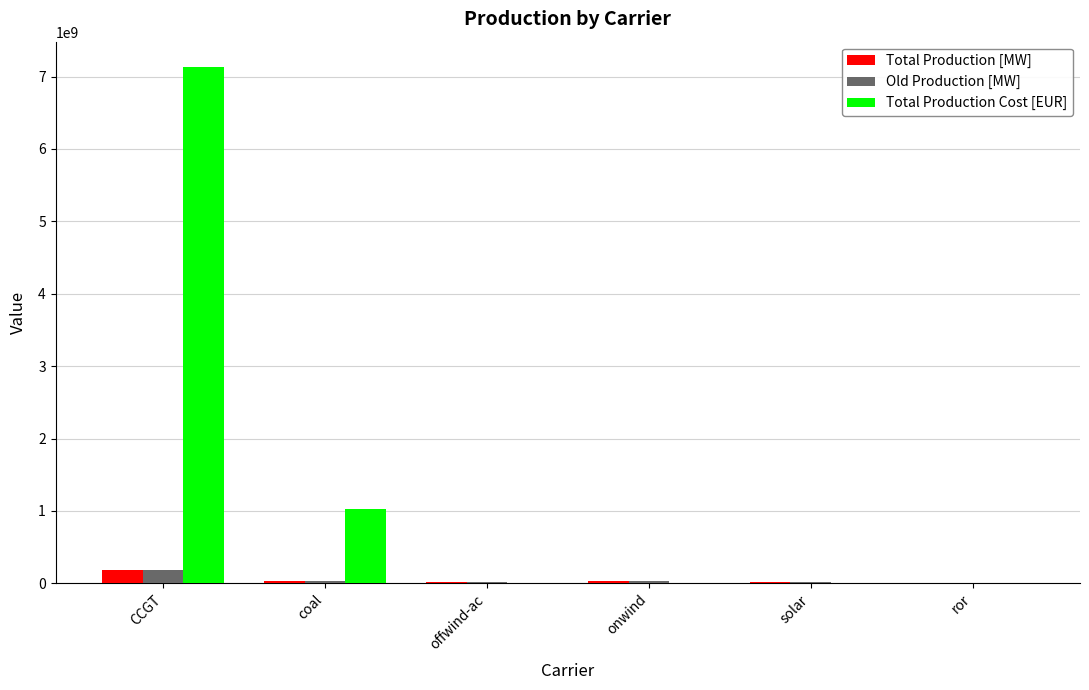

What is the maximum value for Total Production Cost [EUR]?

7126502385.5